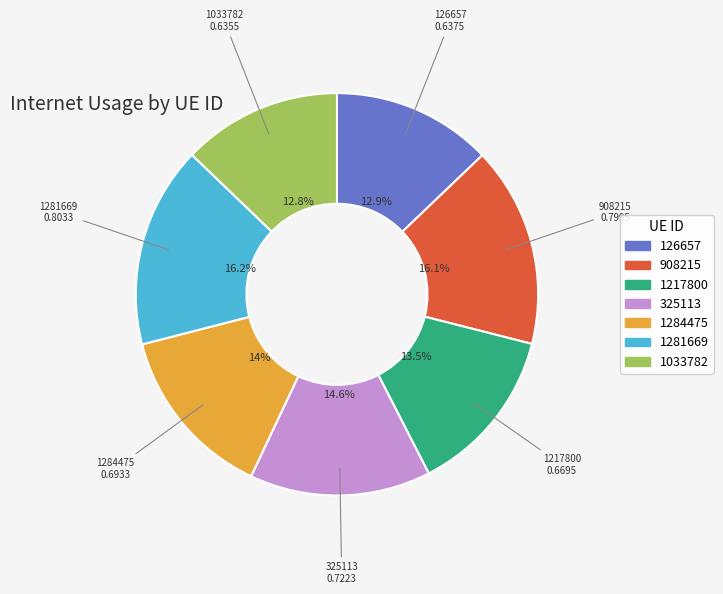

Combined, what portion of the pie is 1033782 and 325113?

27.4%